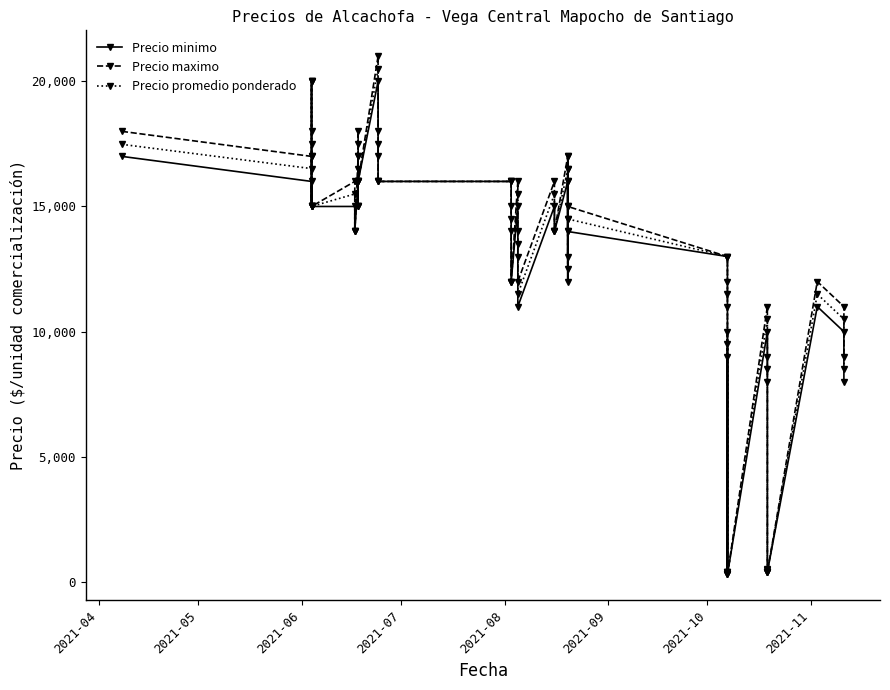

True or false: Precio minimo and Precio maximo cross at least once.

False